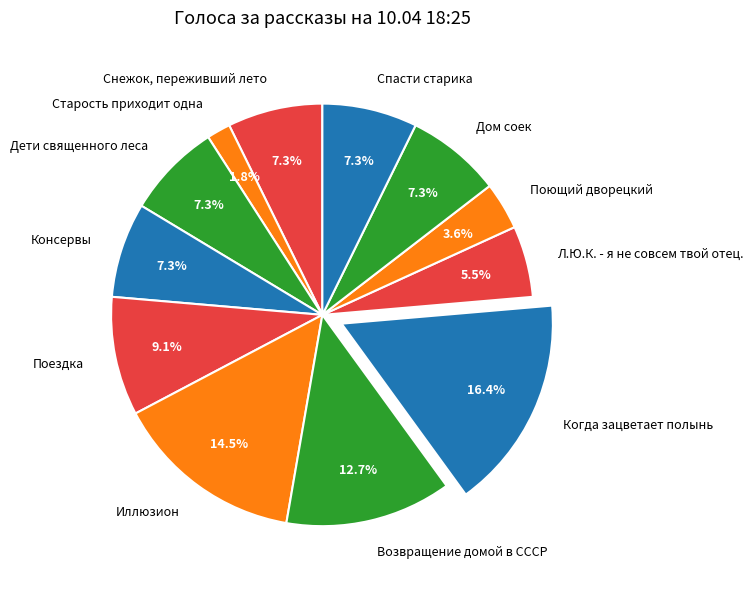

Which has a higher value, Поездка or Дети священного леса?

Поездка